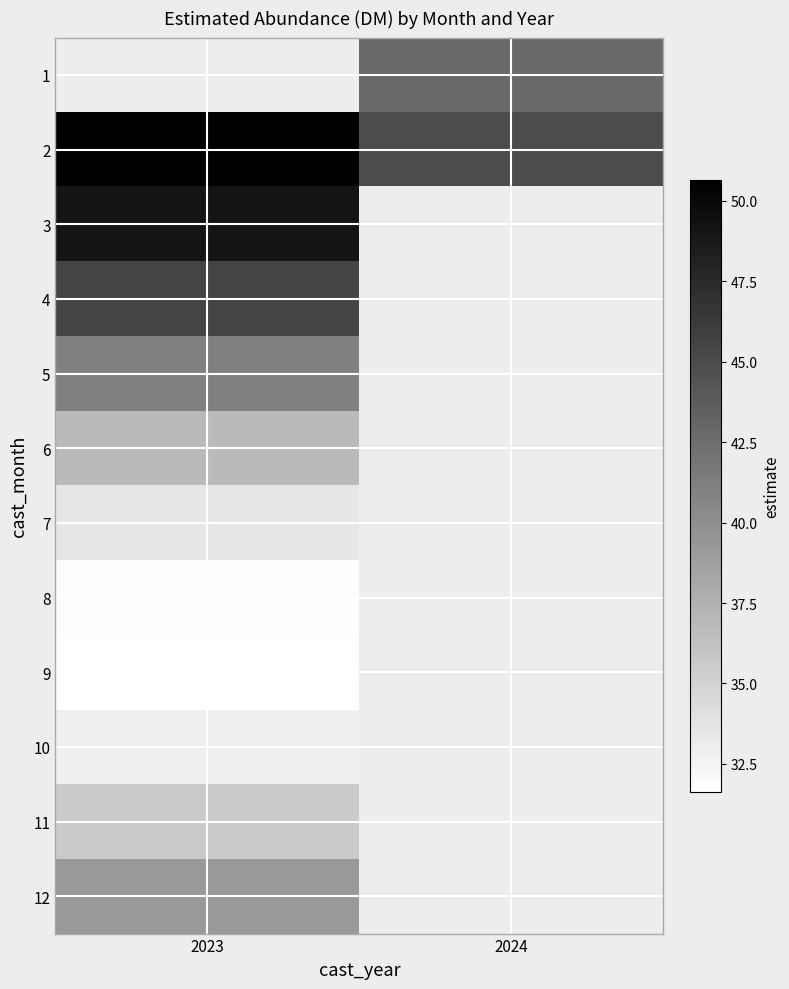

Between 2024 and 2023, which is larger?

2023